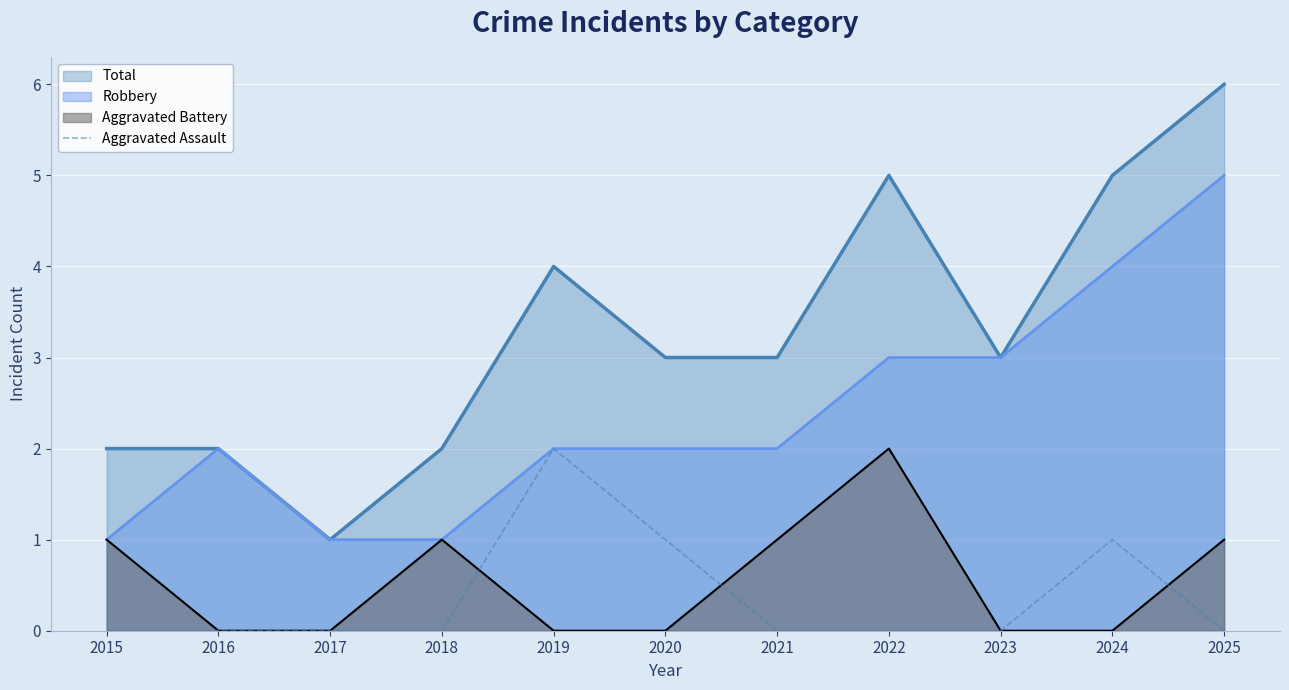

At 2020, list the series in order from largest to smallest.

Total, Robbery, Aggravated Assault, Aggravated Battery